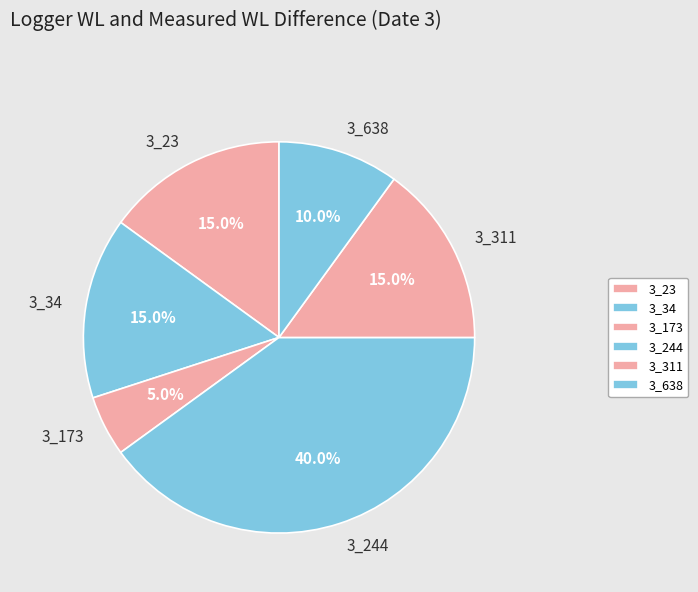

How many slices are in this pie chart?

6